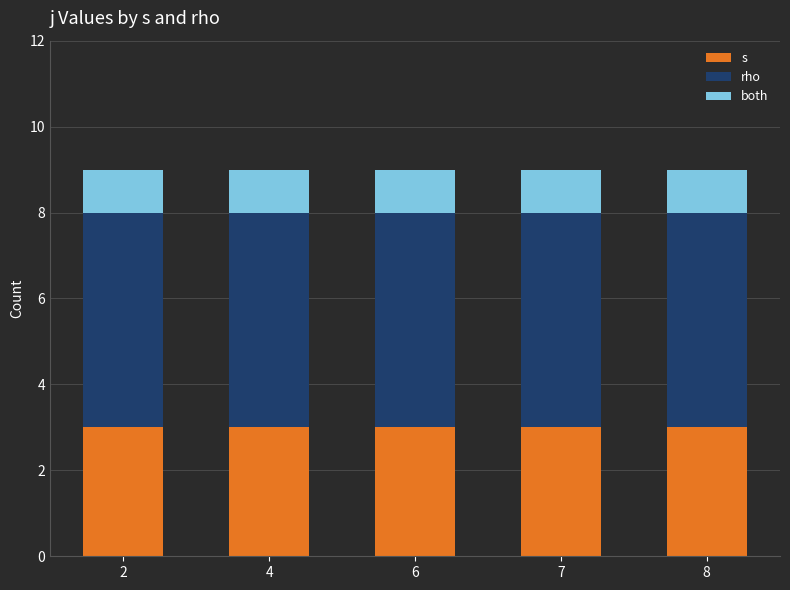

True or false: s has a value of 2 at 7.

False